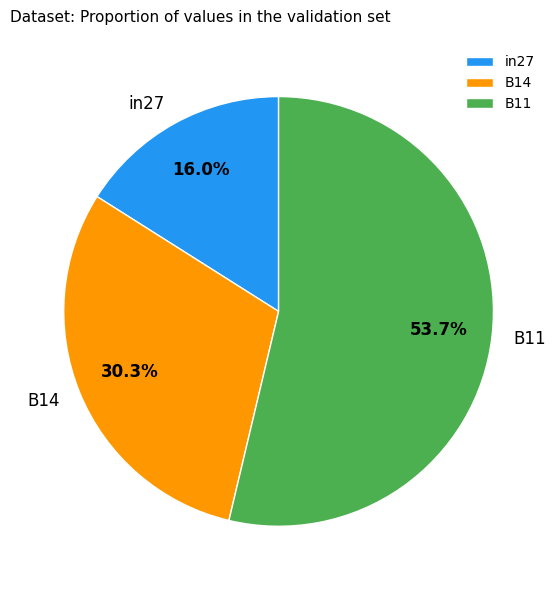

What percentage is the in27 slice, to the nearest percent?

16%